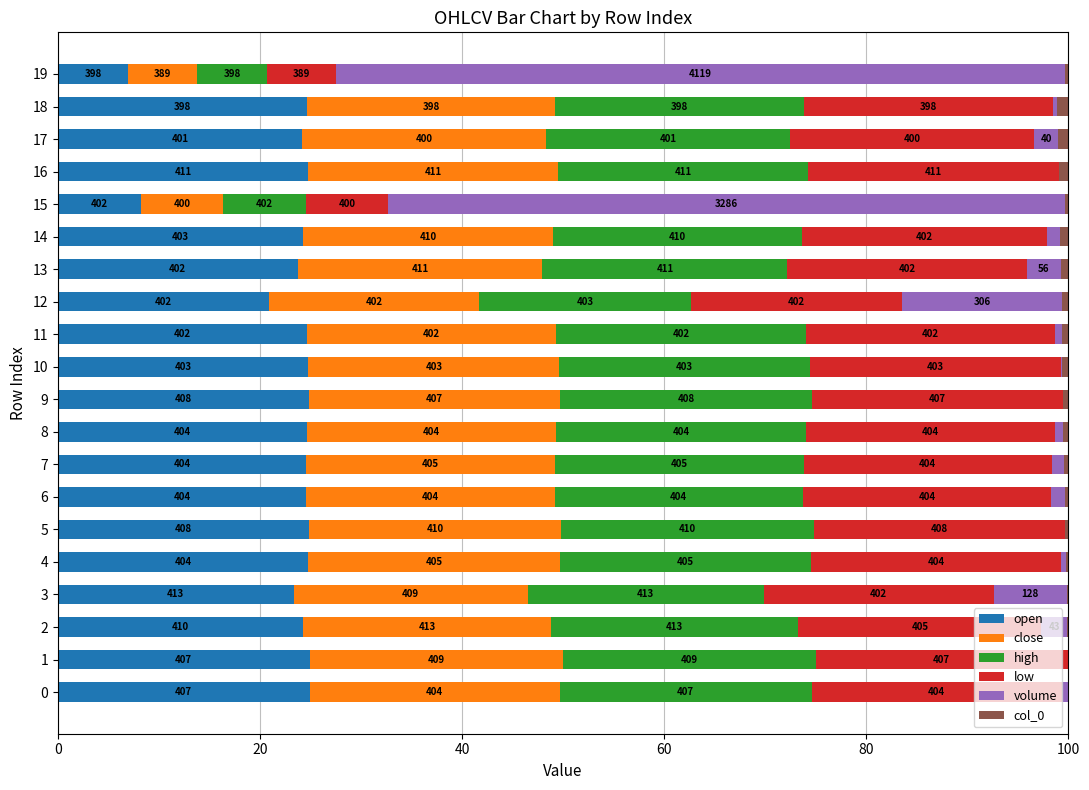

What are all the series names shown in the legend?

open, close, high, low, volume, col_0